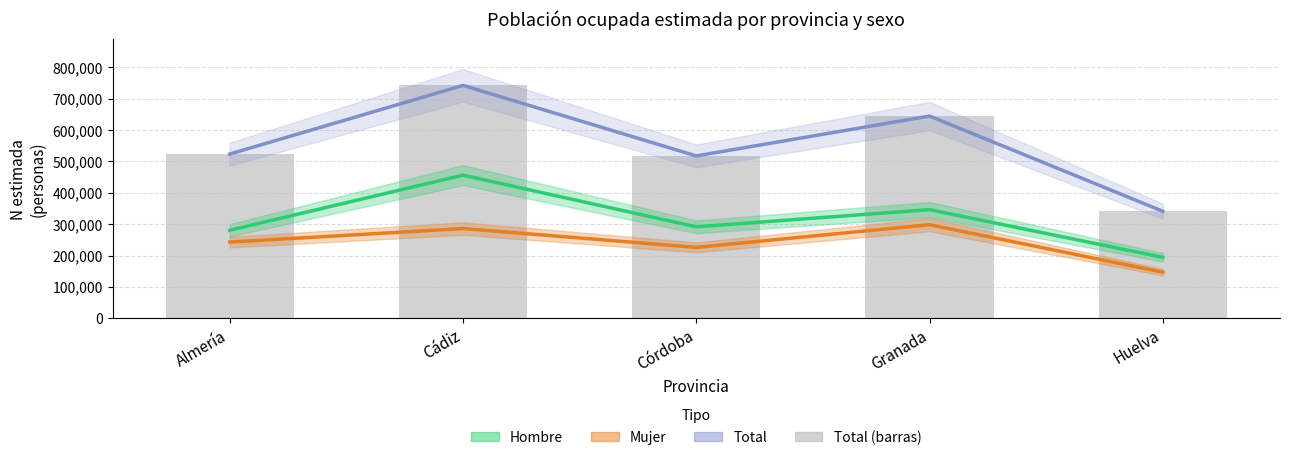

Does the chart contain stacked bars?

No